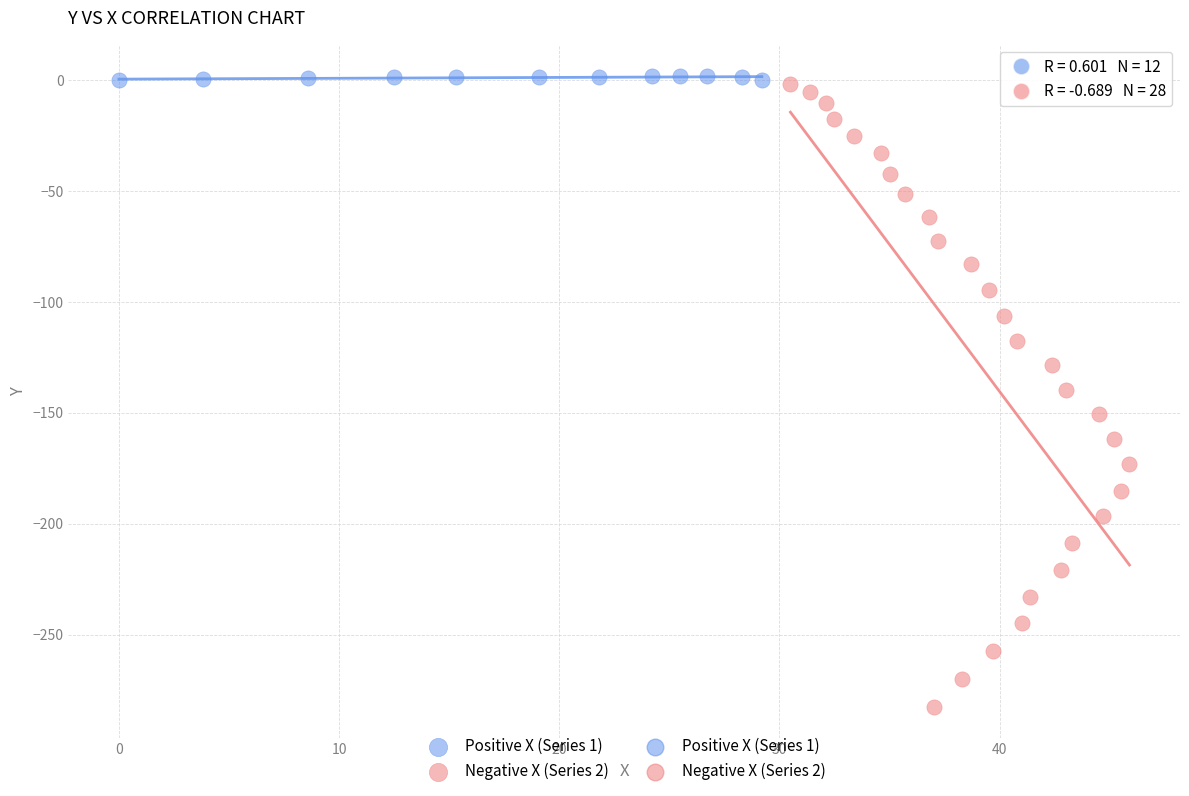

Which series has the largest Y range (max minus min)?

Negative X (Series 2)